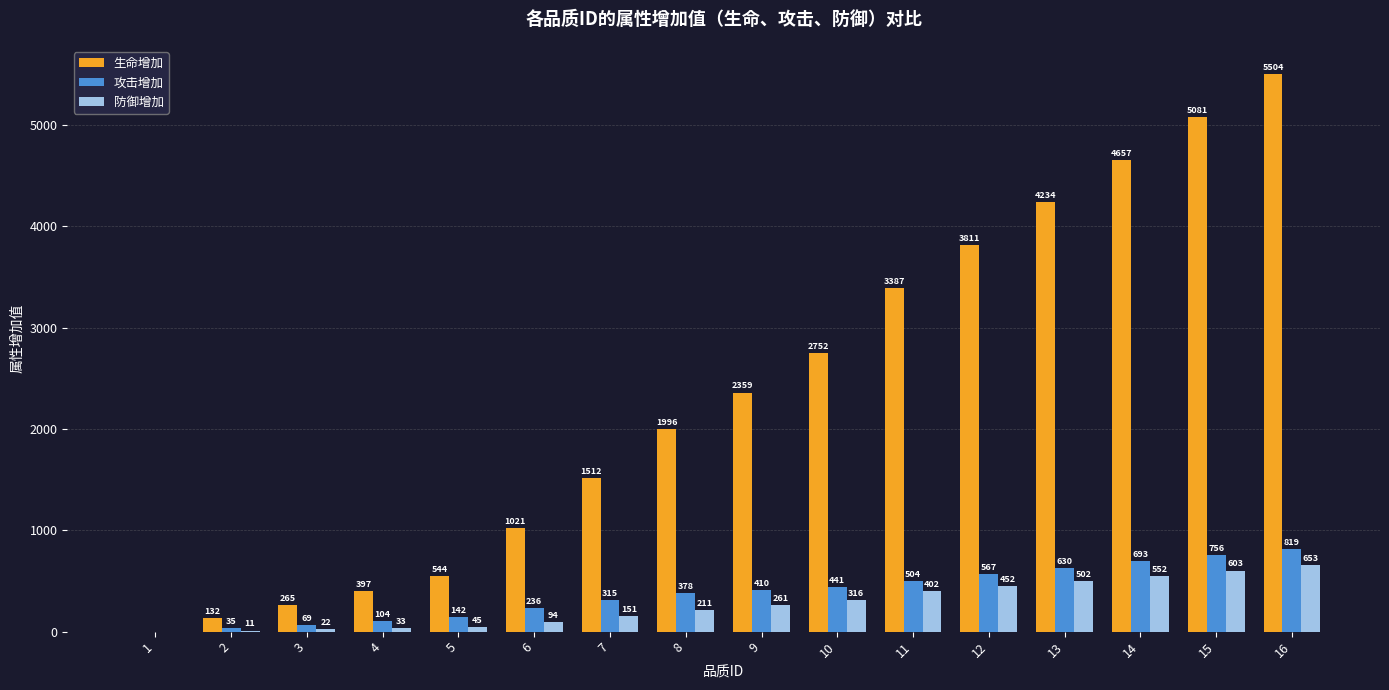

Which series changed the most between 5 and 9?

生命增加